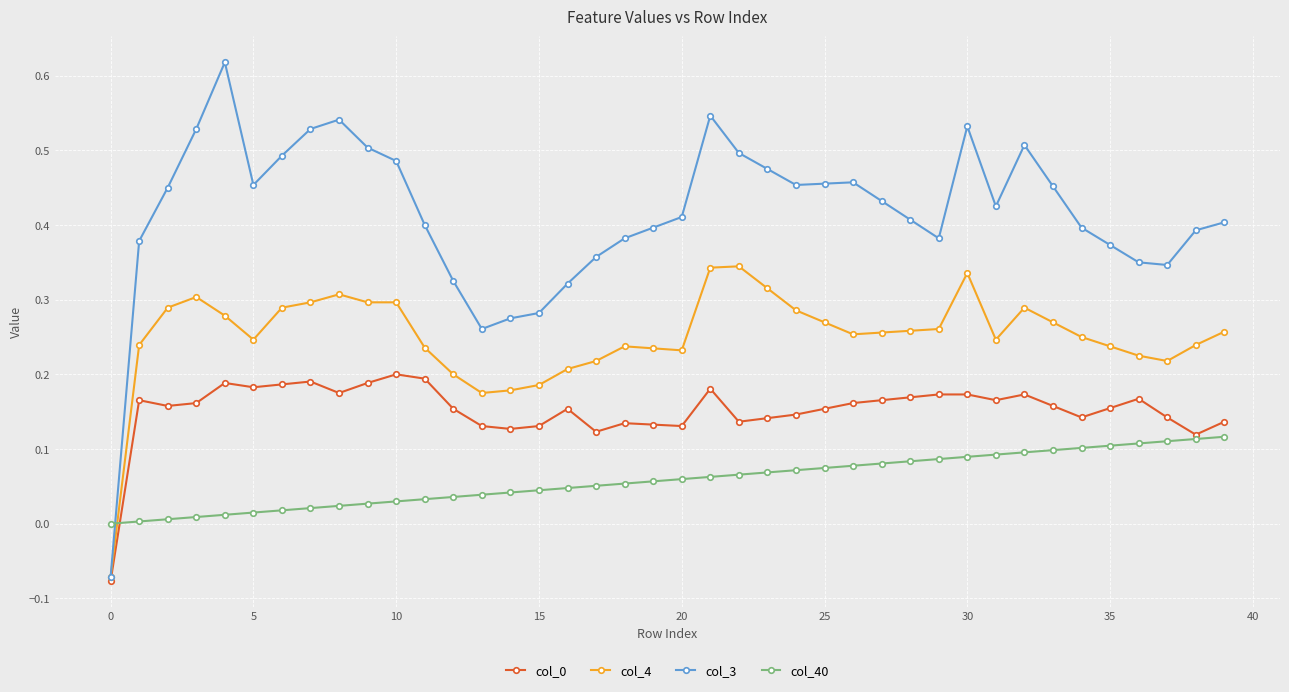

Which series ends up on top after the final intersection of col_40 and col_4?

col_4